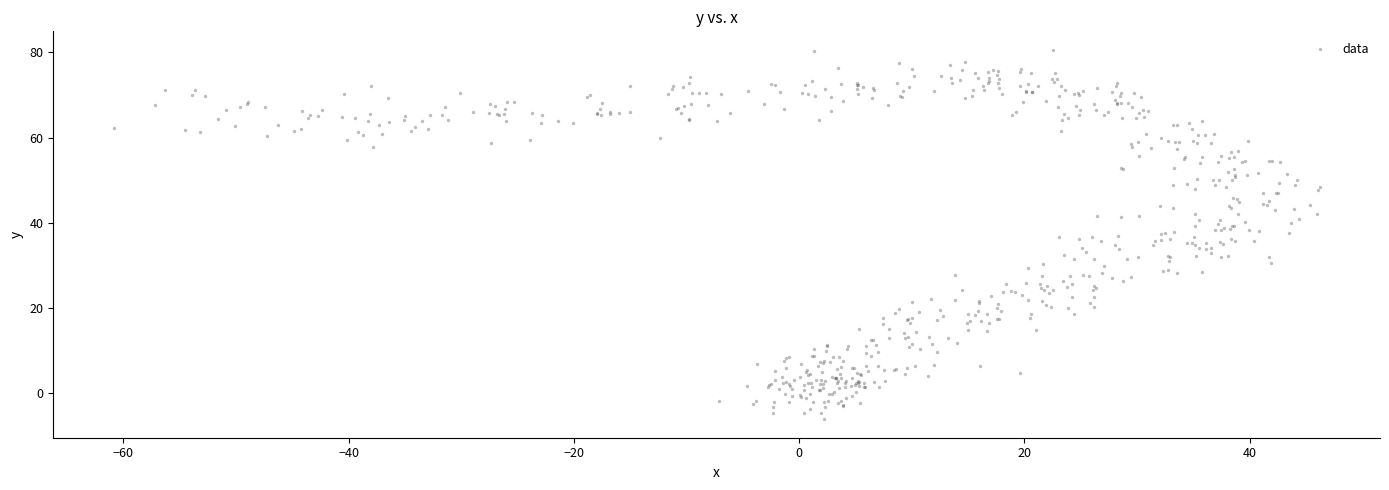

What is the range of Y values (max minus min)?

86.6